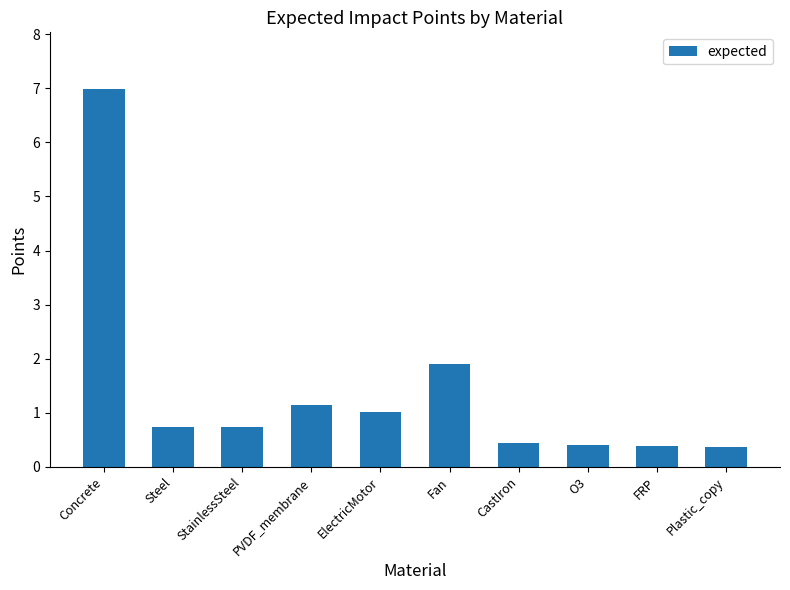

Which category has the highest value across all series?

Concrete